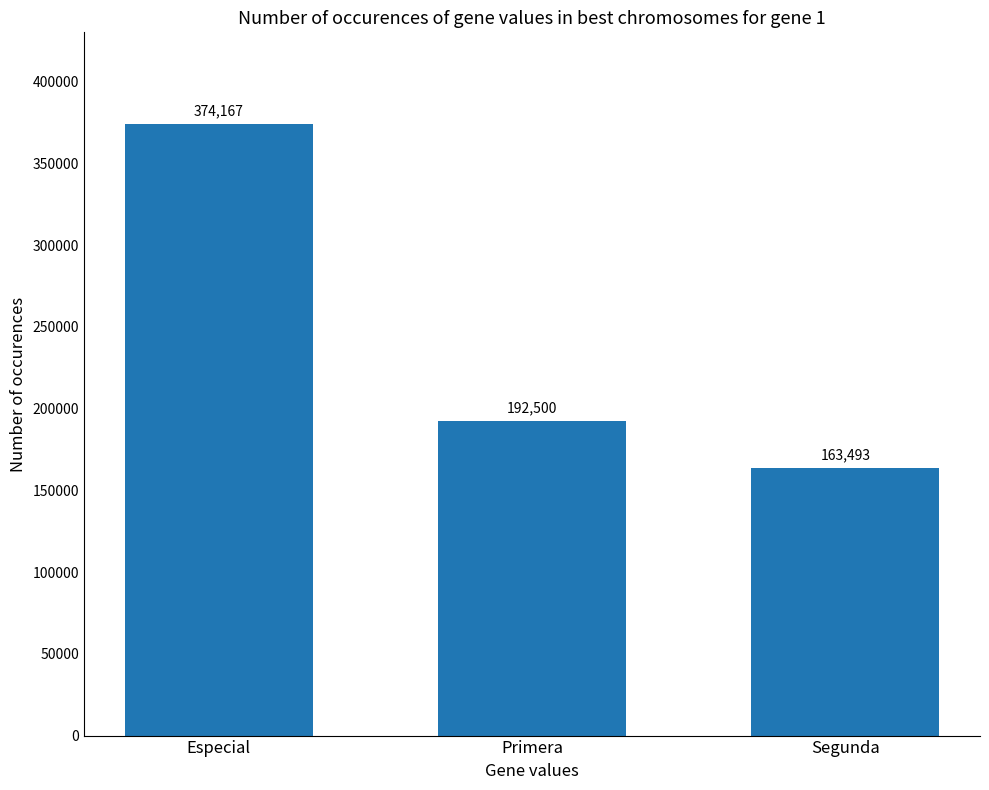

What is the greatest value displayed?

374167